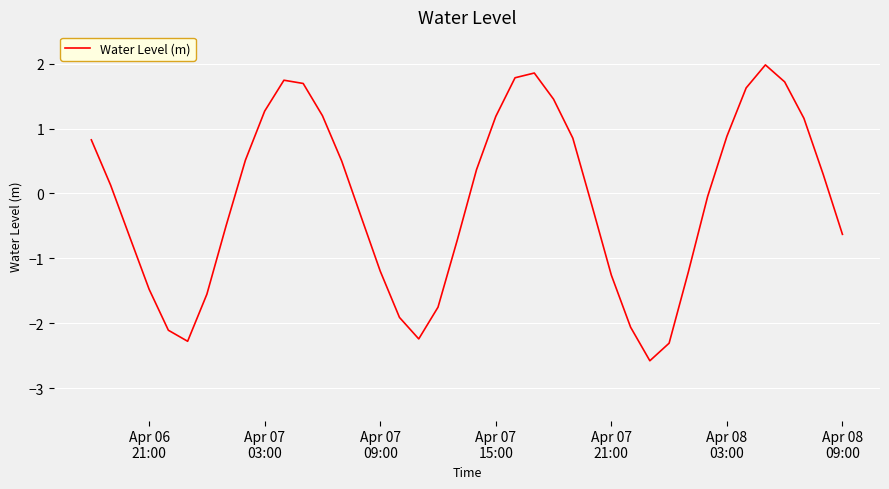

How many values are above zero?

20